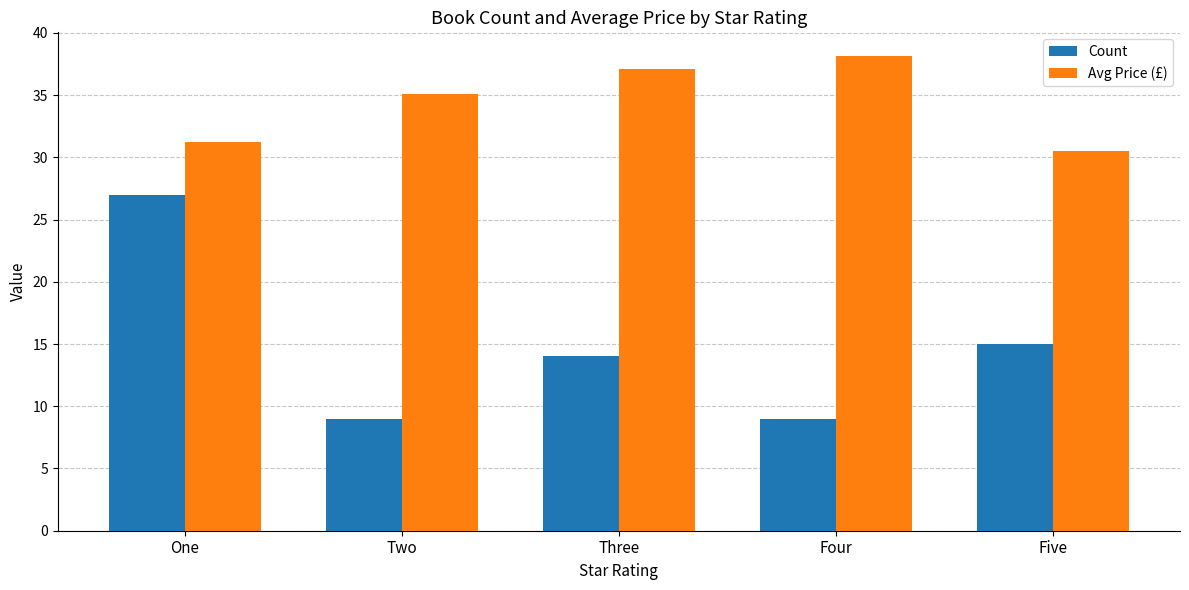

List the series in order of their overall mean, lowest first.

Count, Avg Price (£)